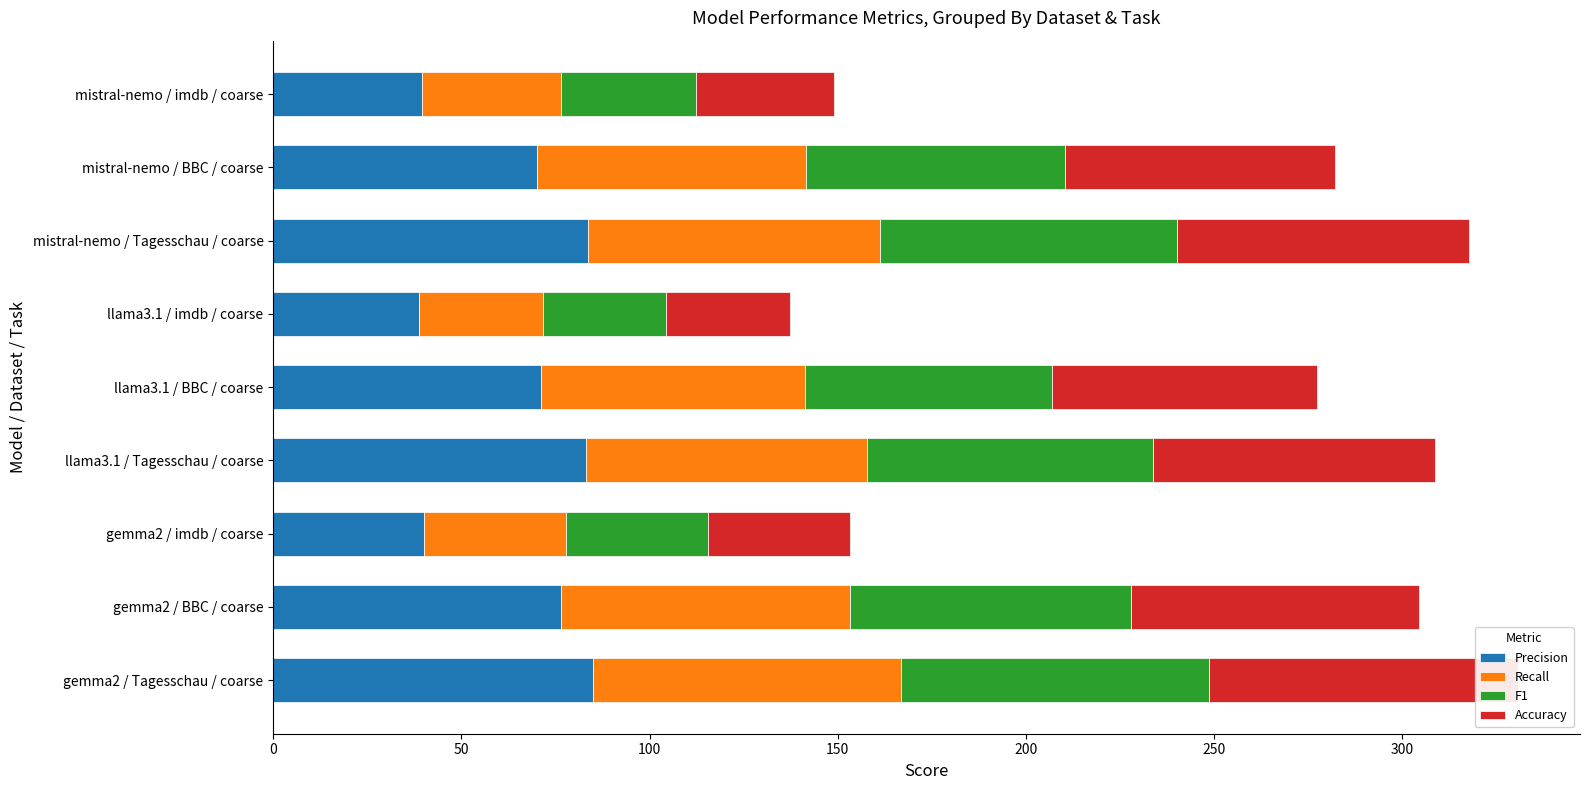

What is the total value across all series at gemma2 / imdb / coarse?

153.3